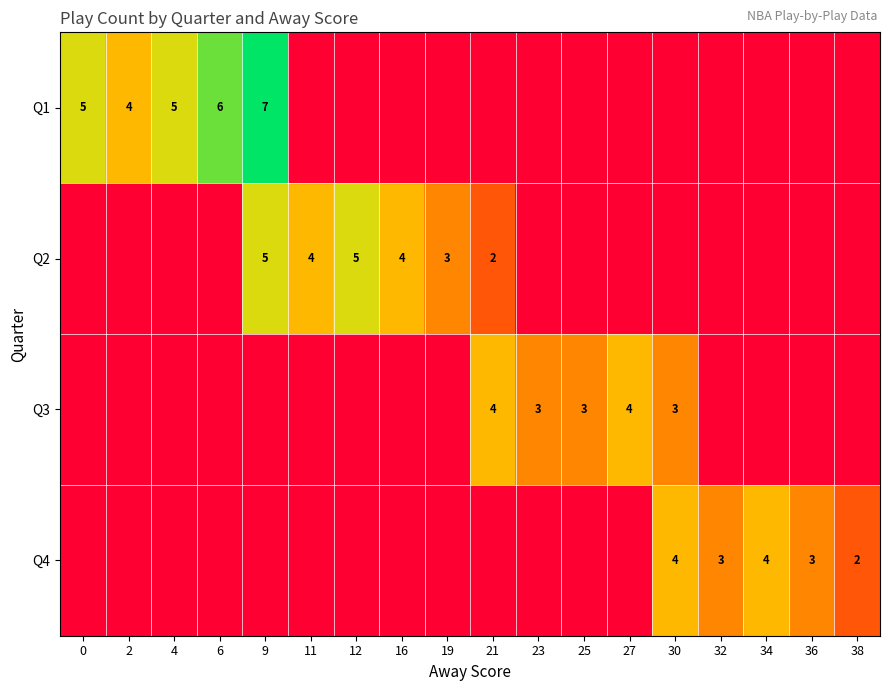

The value of Q4 at 34 is 1. True or false?

False